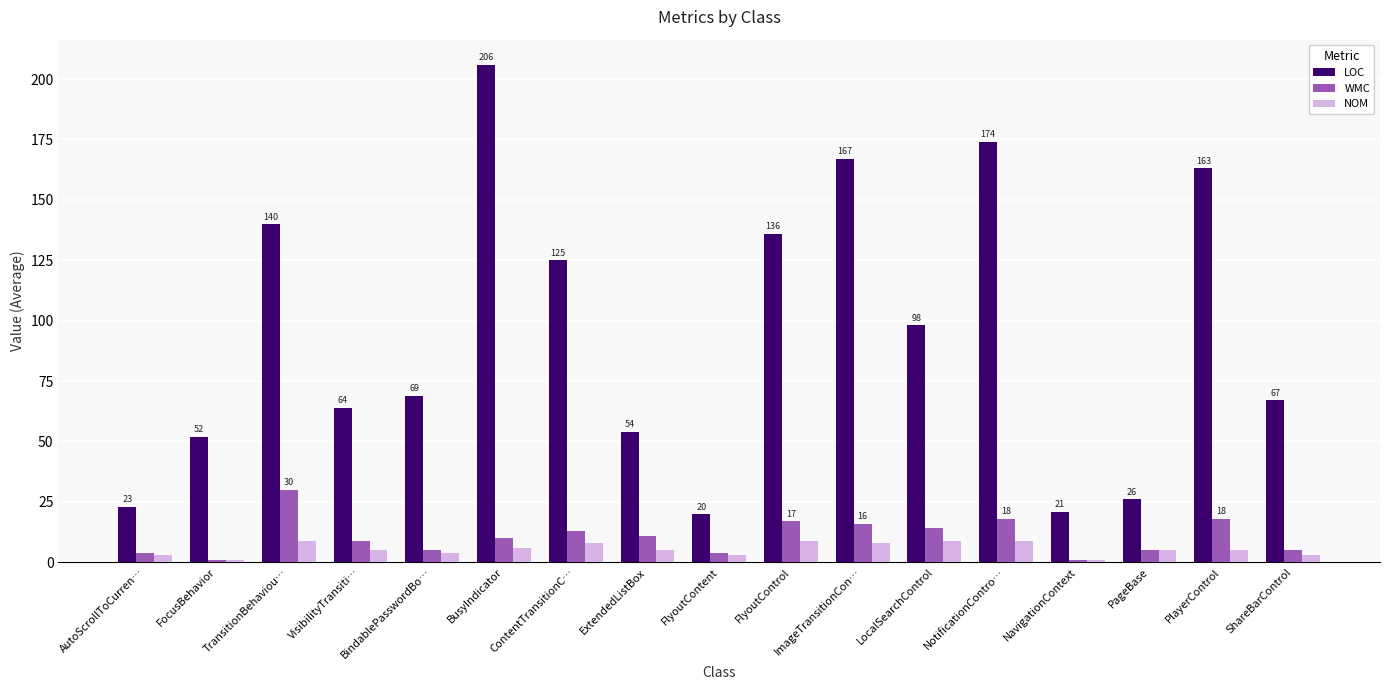

How many bars are there in each group?

3